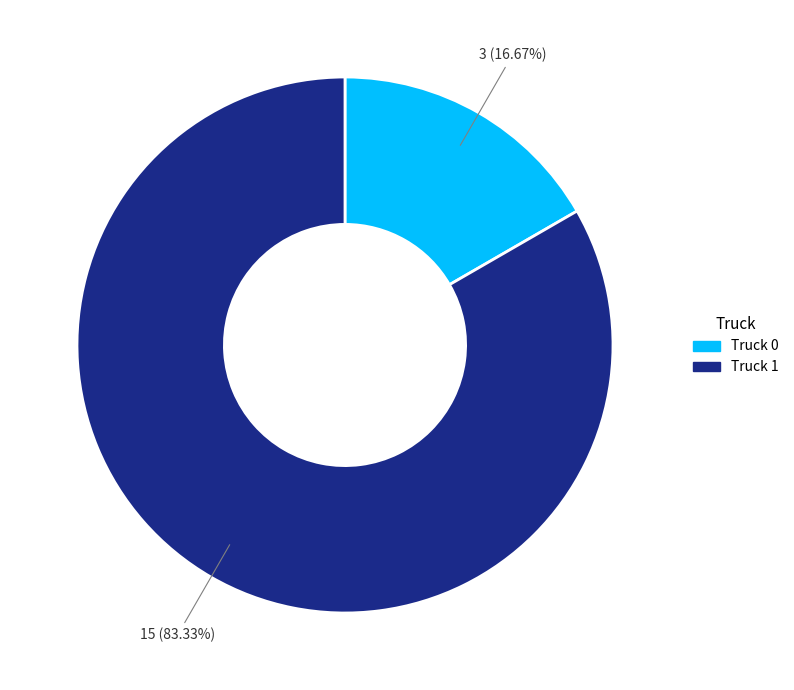

To the nearest percent, what percentage of the pie is Truck 0?

17%